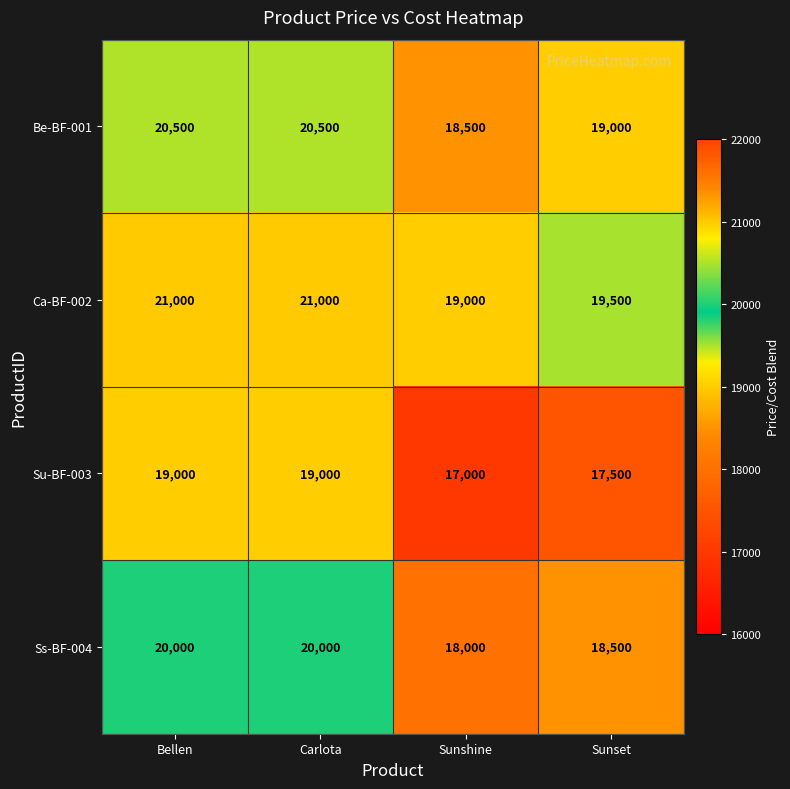

How many Su-BF-003 values are between 17500 and 19000?

3